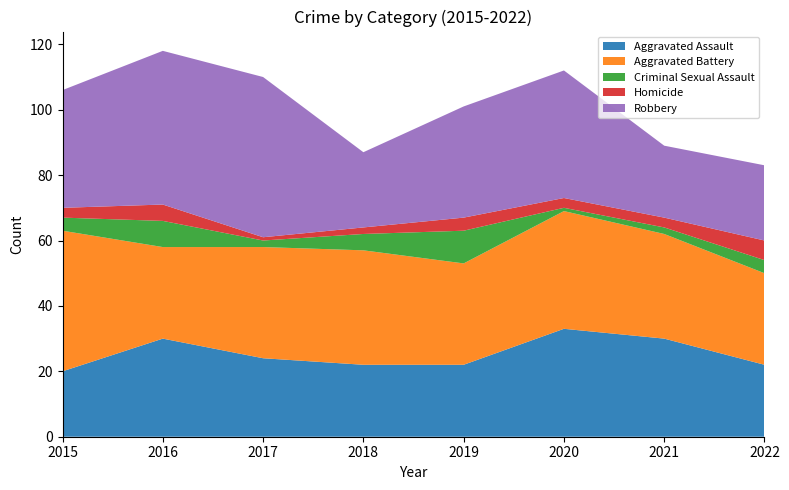

Reading left to right, list all the values displayed in this chart.

Aggravated Assault: 2015=20	2016=30	2017=24	2018=22	2019=22	2020=33	2021=30	2022=22
Aggravated Battery: 2015=43	2016=28	2017=34	2018=35	2019=31	2020=36	2021=32	2022=28
Criminal Sexual Assault: 2015=4	2016=8	2017=2	2018=5	2019=10	2020=1	2021=2	2022=4
Homicide: 2015=3	2016=5	2017=1	2018=2	2019=4	2020=3	2021=3	2022=6
Robbery: 2015=36	2016=47	2017=49	2018=23	2019=34	2020=39	2021=22	2022=23